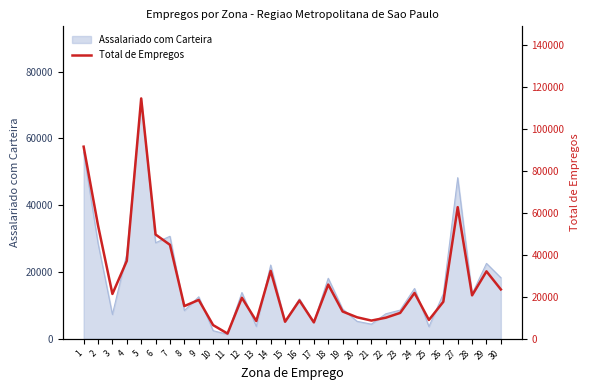

True or false: the data has more than 2 interior local peaks.

True